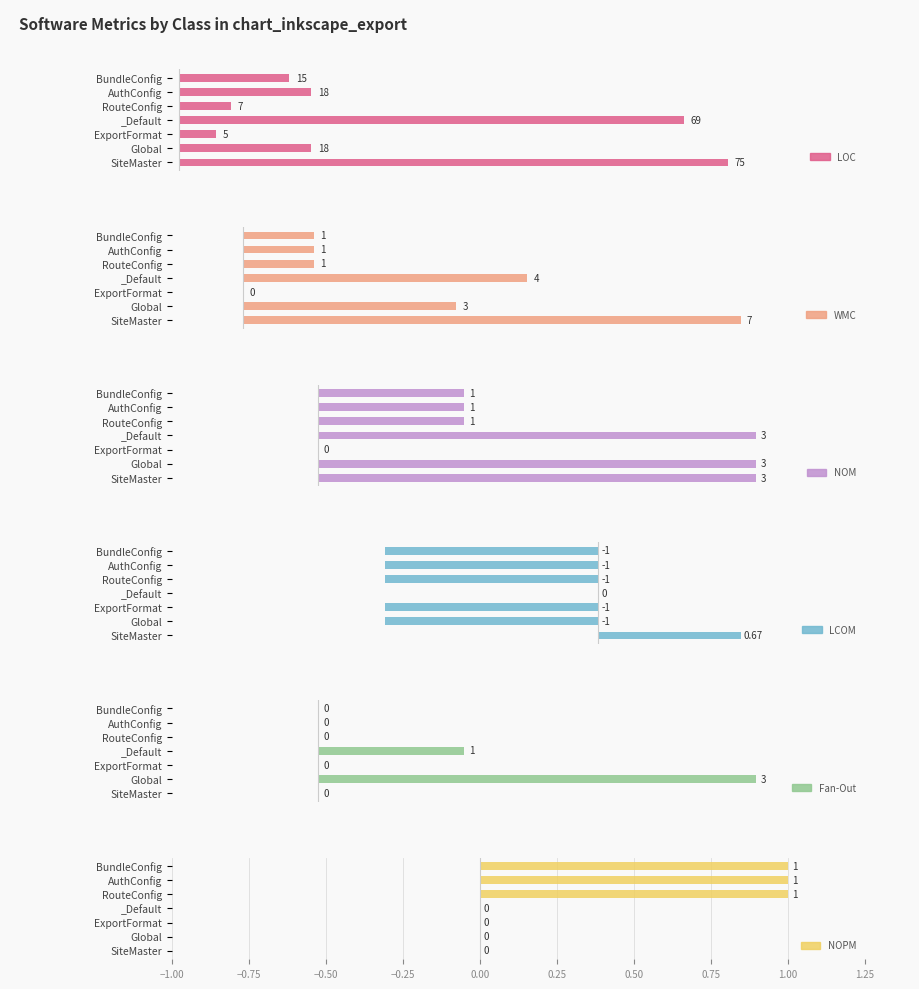

Are the bars grouped side by side (vs. stacked)?

Yes